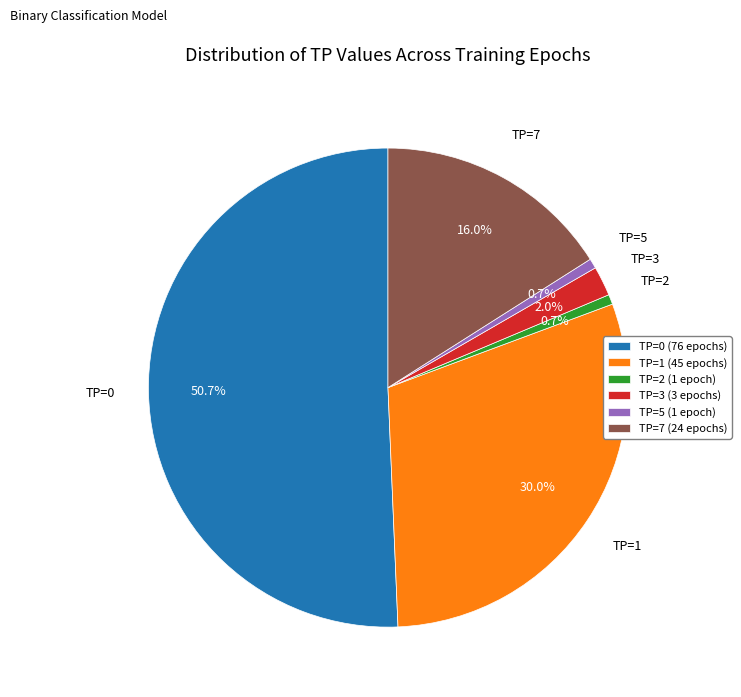

Which has a higher value, TP=7 or TP=0?

TP=0